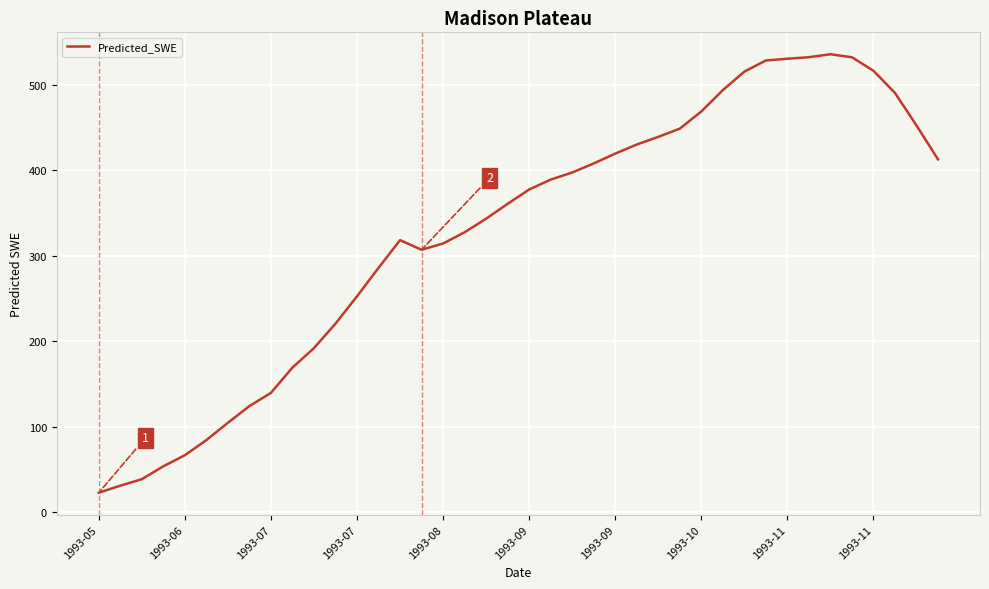

How many distinct data groups are displayed?

1